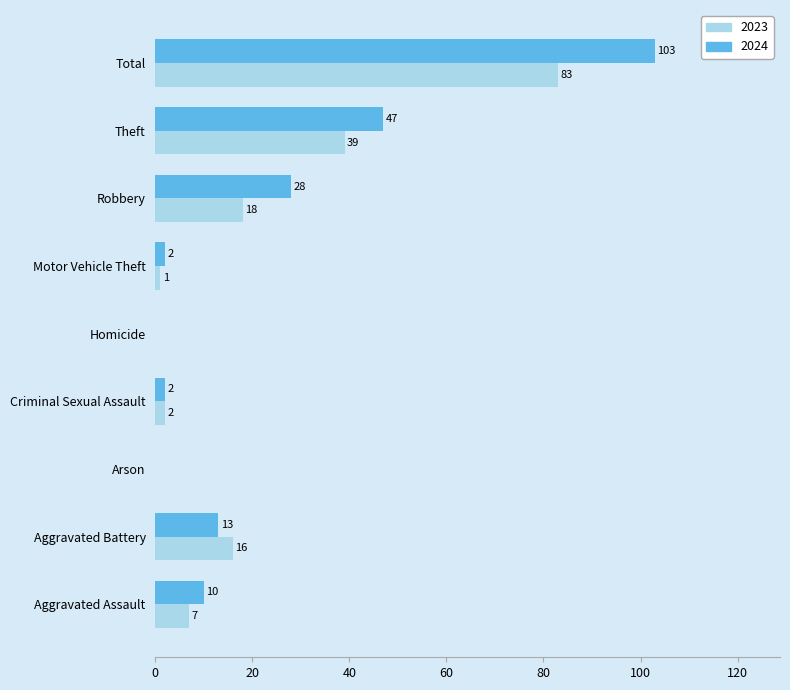

True or false: 2023 has a value of 49 at Homicide.

False